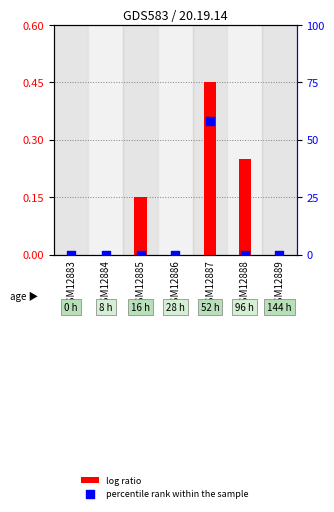

Is the value of log ratio at GSM12889 greater than the value of percentile rank within the sample at GSM12889?

No